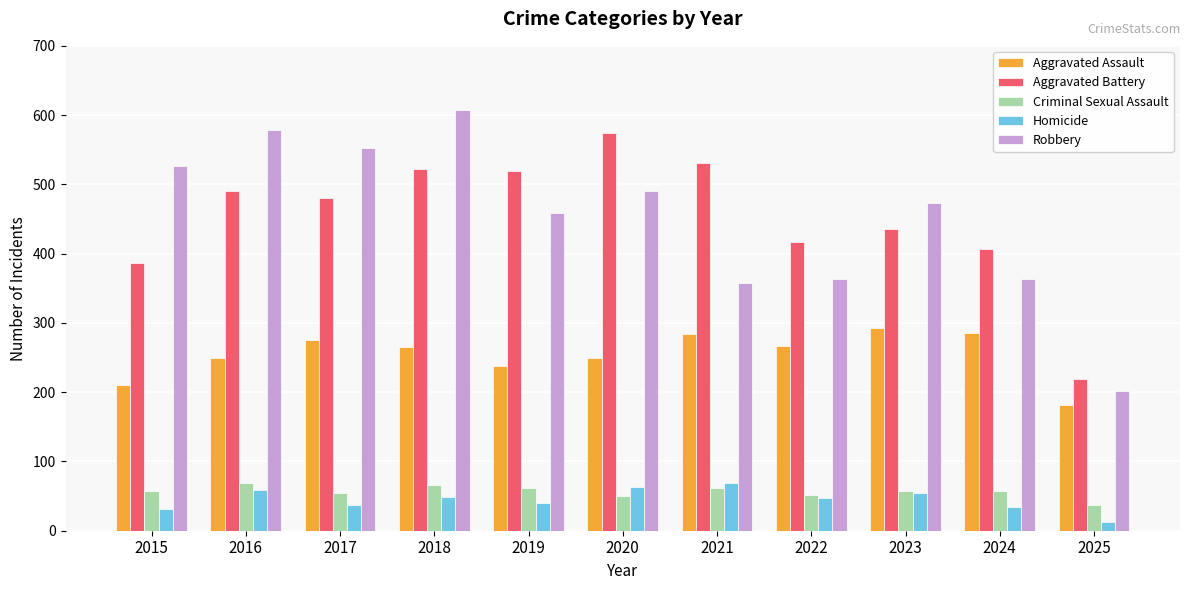

What is the maximum value shown in the chart?

608